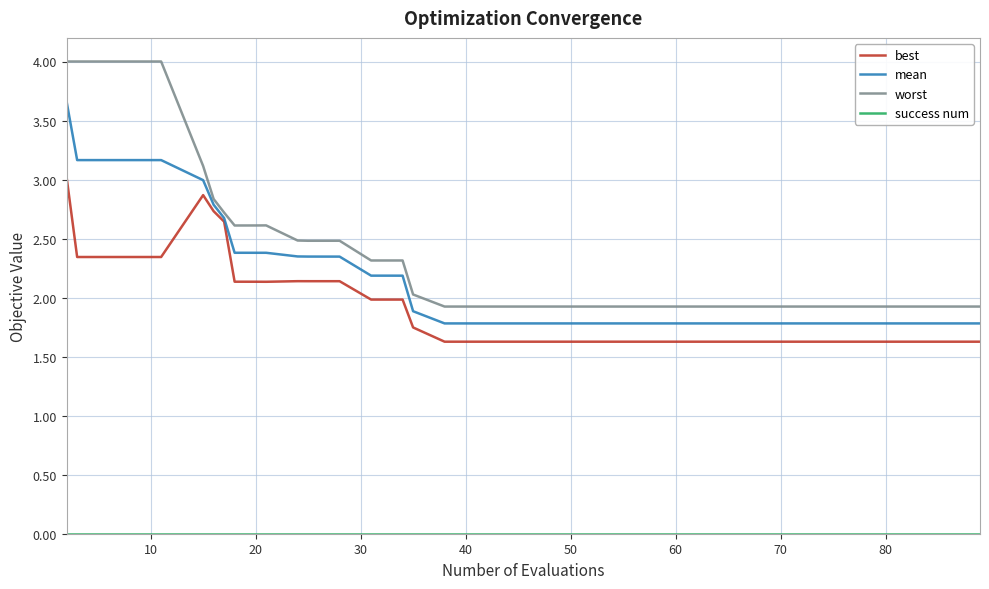

Which series has the largest total across all categories?

worst